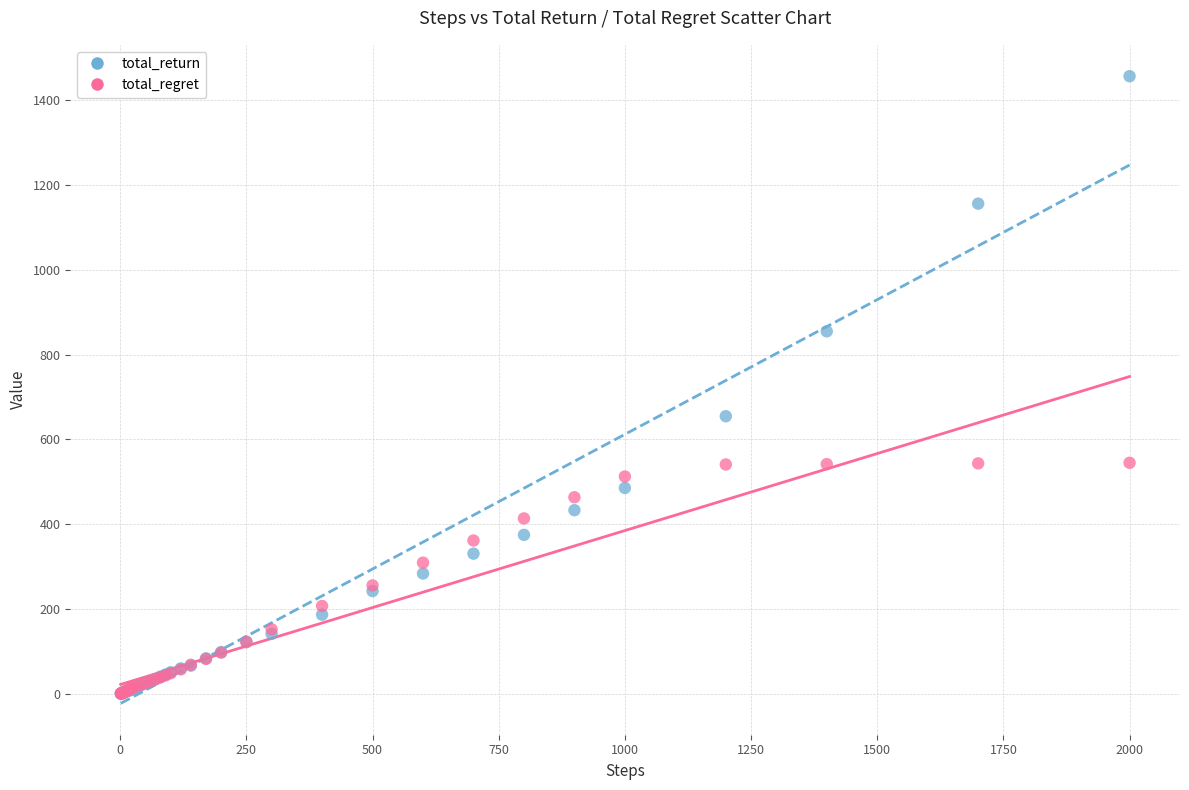

What are all the series names shown in the legend?

total_return, total_regret